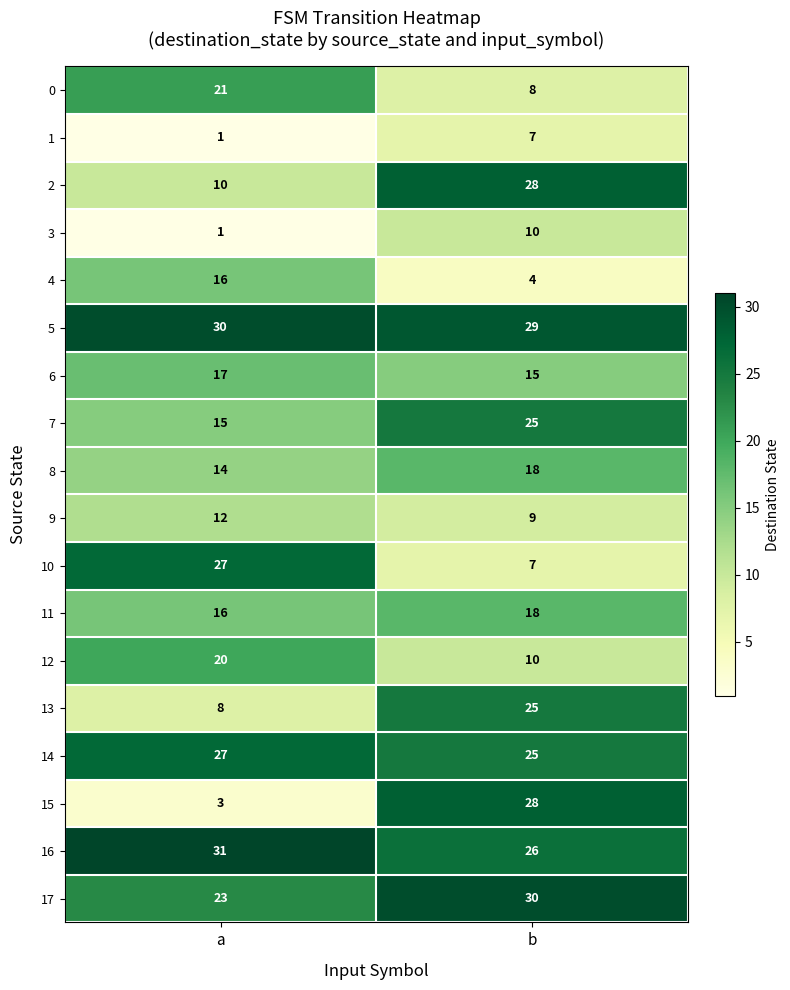

Is it true that 9 equals 21 at a?

False